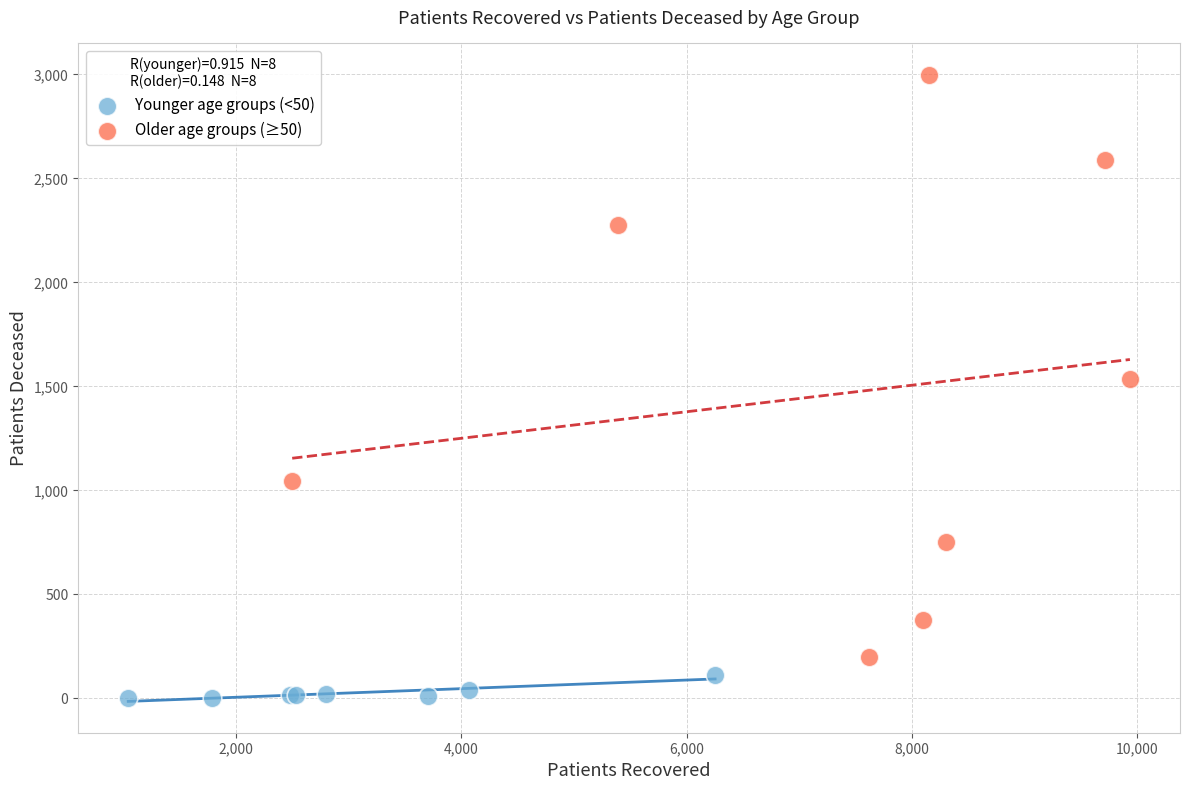

Which series contains the lowest Y value?

Younger age groups (<50)